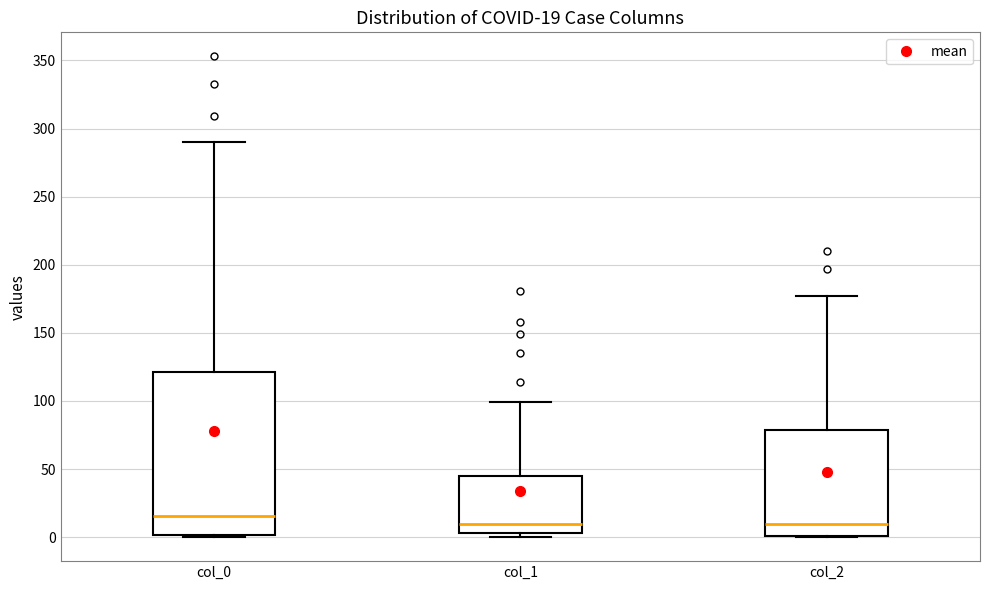

Comparing the boxes themselves (not the whiskers), which one is the tallest?

col_0